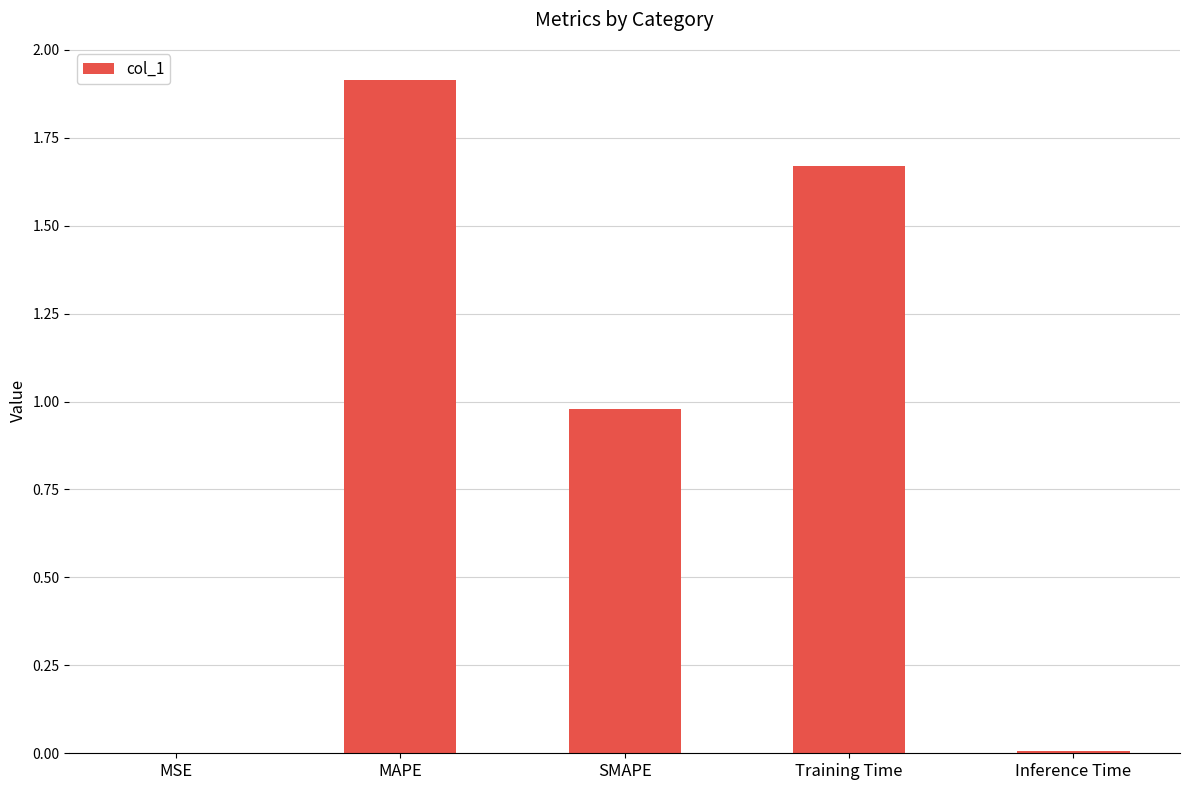

The value at MSE is 0.0. True or false?

True